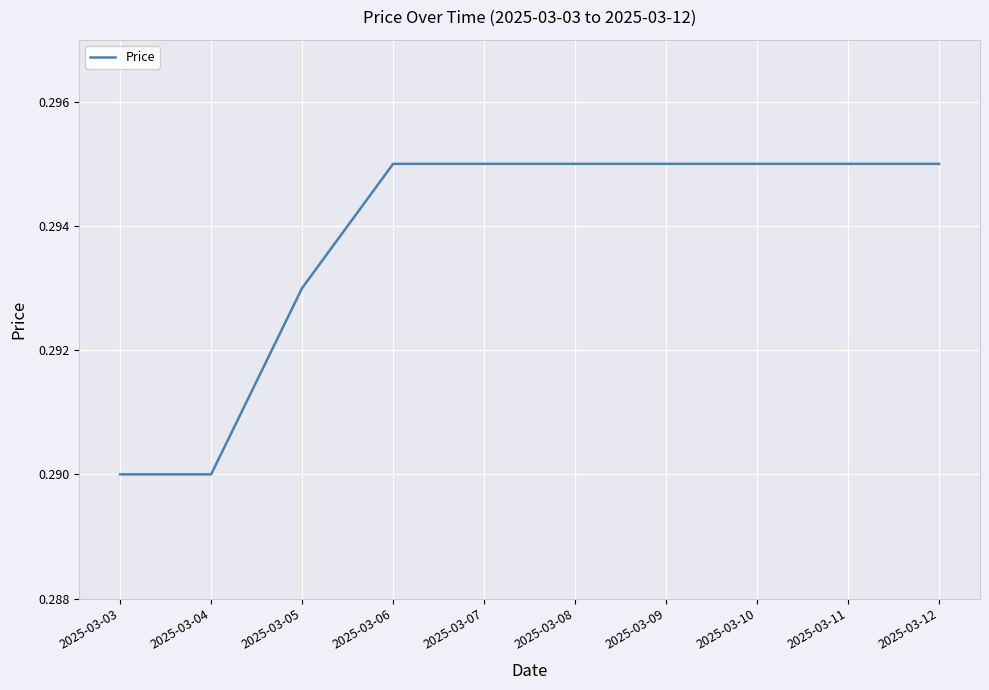

Count the values in the range 0 to 1.

10